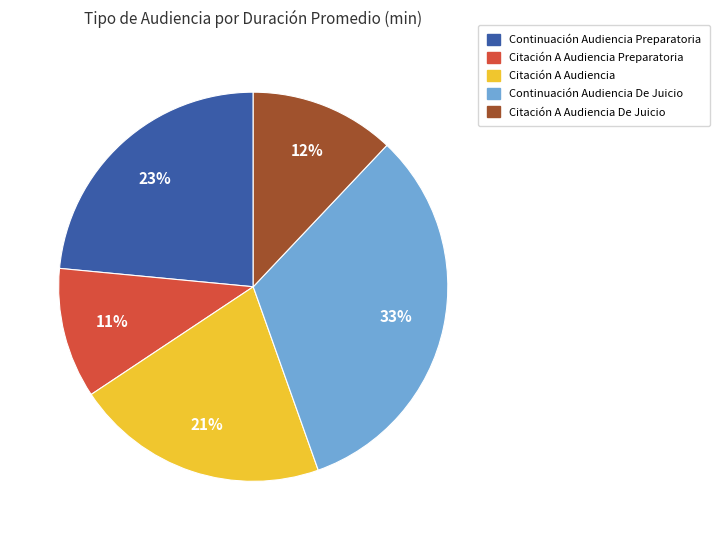

To the nearest percent, what is the difference between the largest and smallest slice percentages?

22%